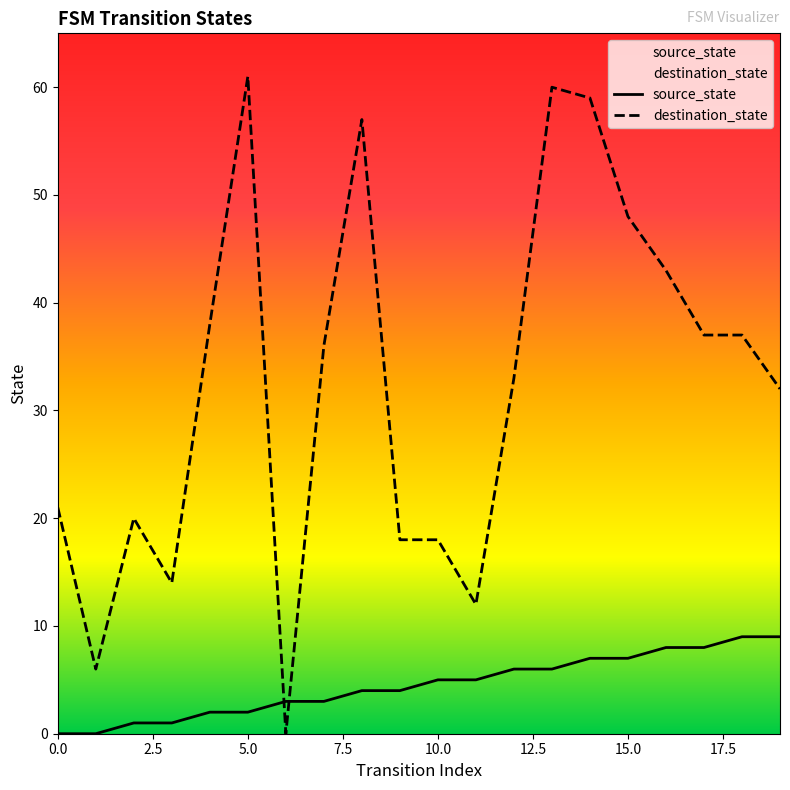

What is the difference between the maximum and minimum values in the destination_state series?

61